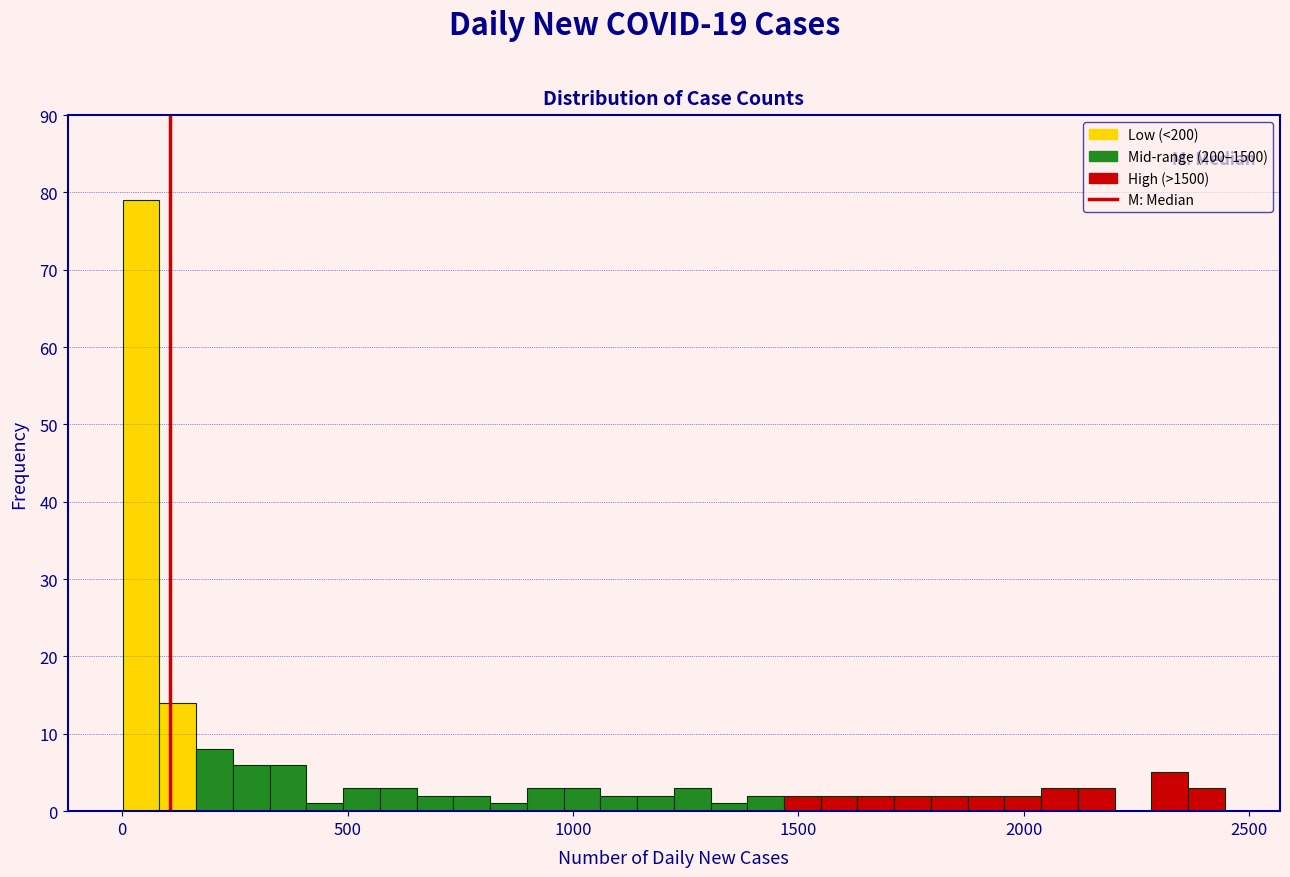

Read against the x-axis, roughly where is the centre of the tallest bar?

50